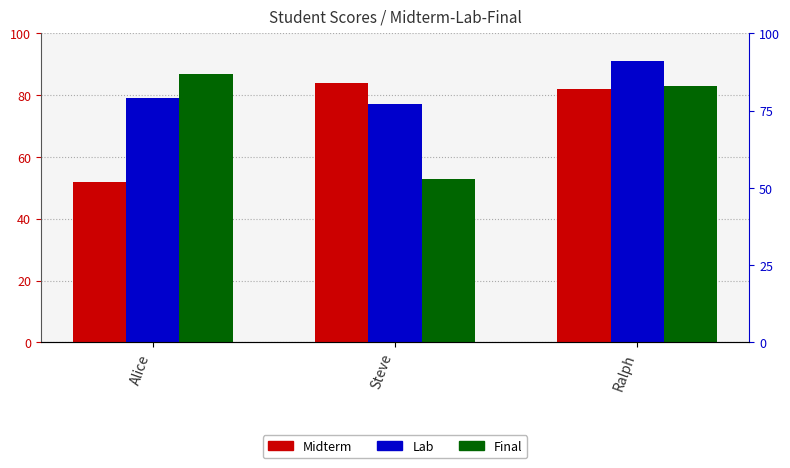

Between Ralph and Steve, which is larger?

Steve